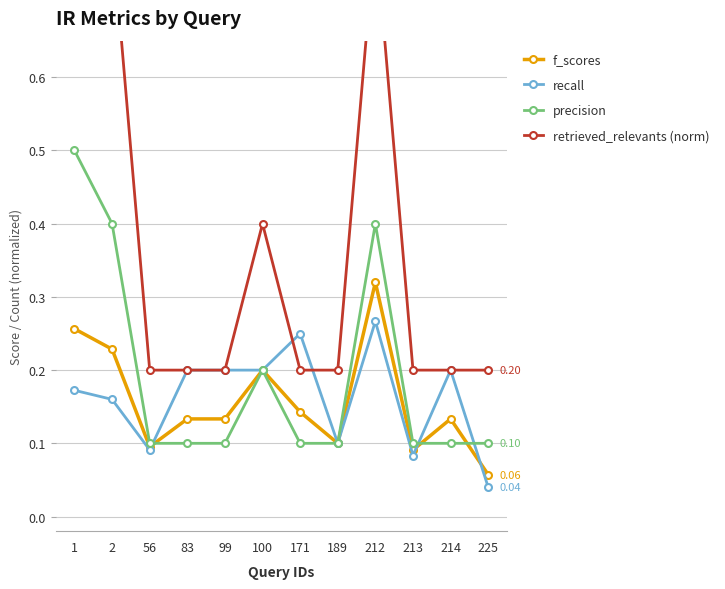

What is the approximate value of precision at 2?

0.4